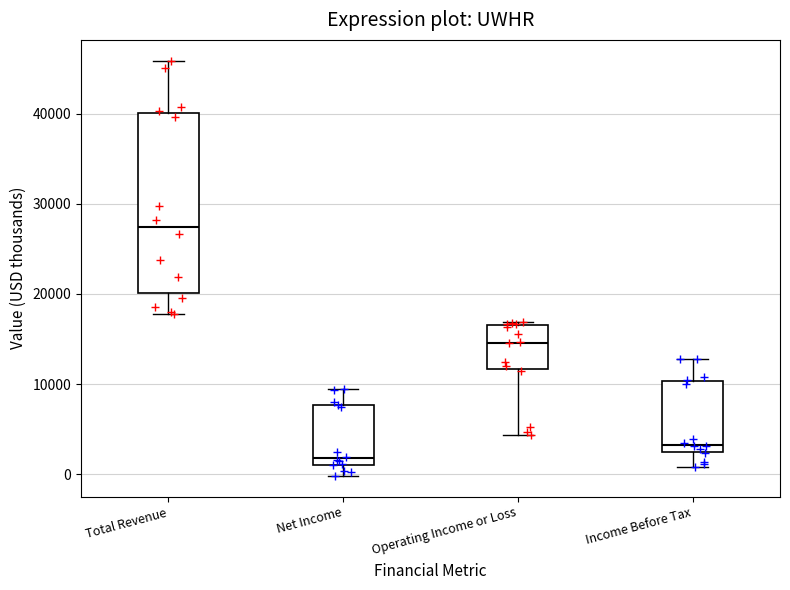

Which box has the lowest median line?

Net Income